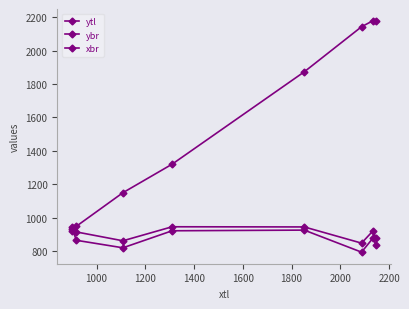

How many categories are shown in the chart?

8